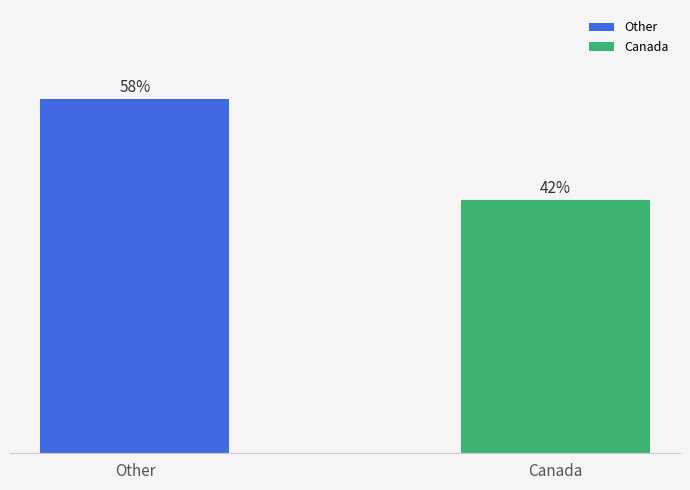

Are the bars horizontal?

No